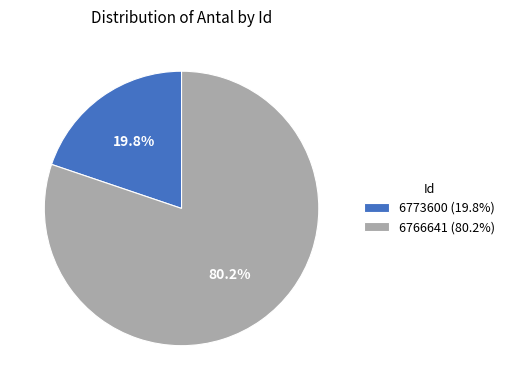

Rank the categories by value from lowest to highest.

6773600, 6766641